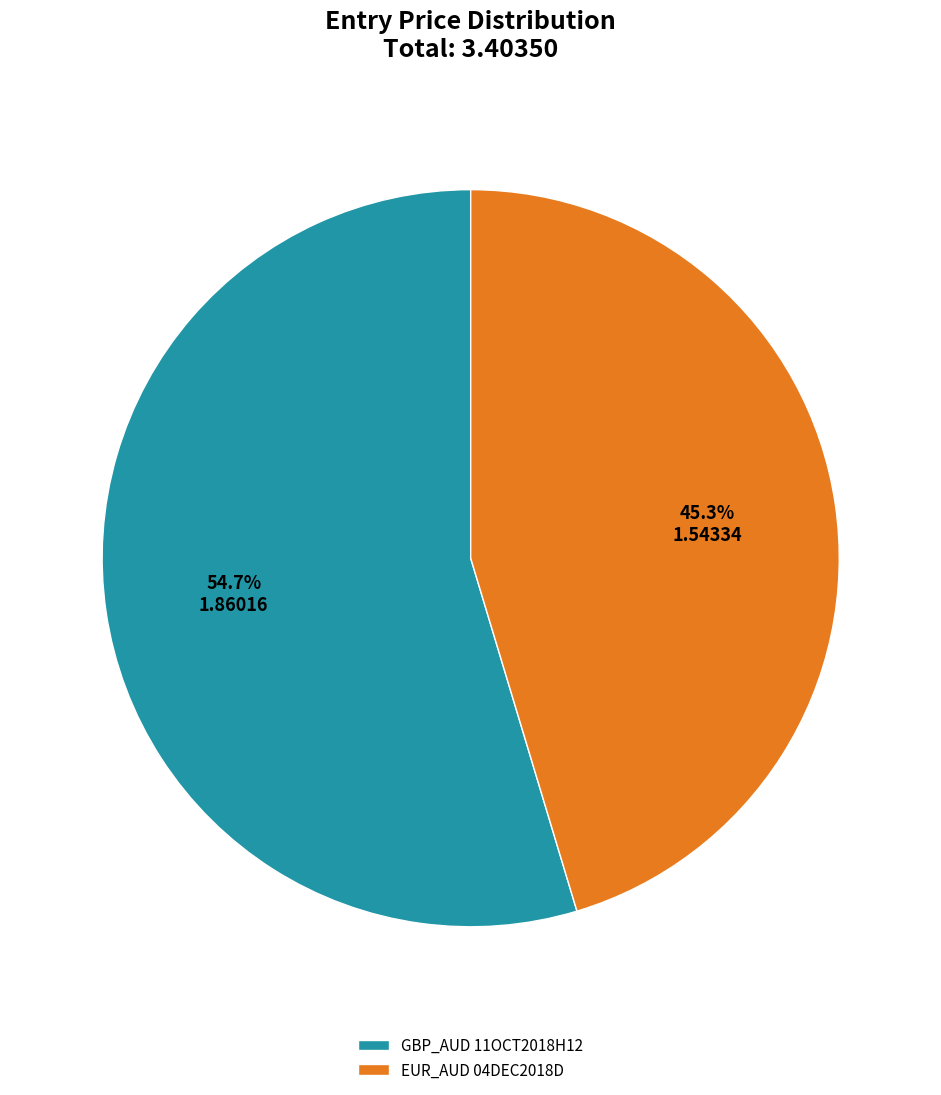

To the nearest percent, what percentage of the pie is GBP_AUD 11OCT2018H12?

55%